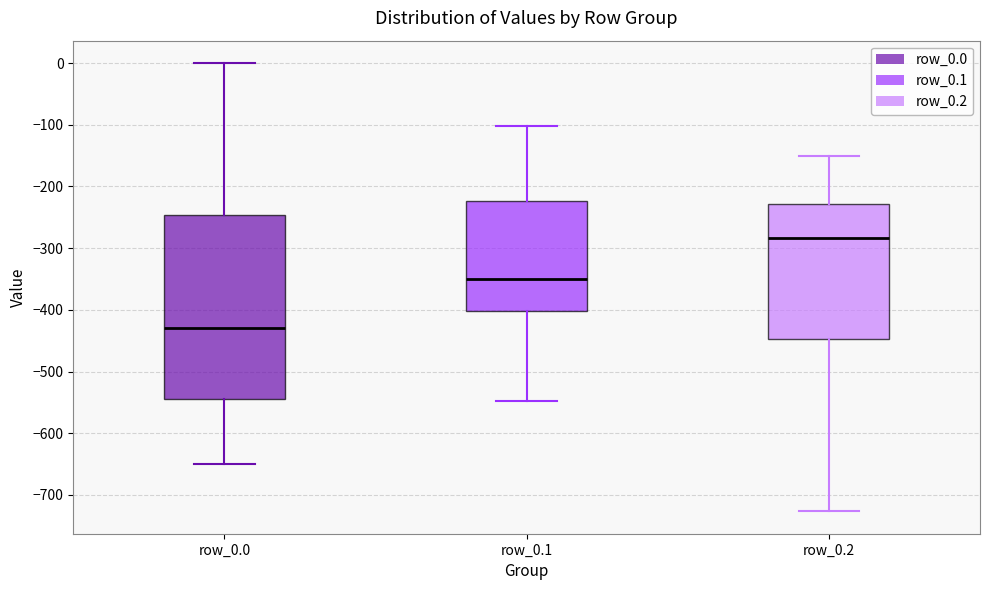

Reading left to right, transcribe this box plot: for each box, give where its median line is, the range the box spans, and where its two whiskers end, as read against the y-axis. The values are not printed on the chart, so give them approximately, as read against the axis.

row_0.0: median -430, box -540 to -250, whiskers -650 to 0
row_0.1: median -350, box -400 to -220, whiskers -550 to -100
row_0.2: median -280, box -450 to -230, whiskers -730 to -150